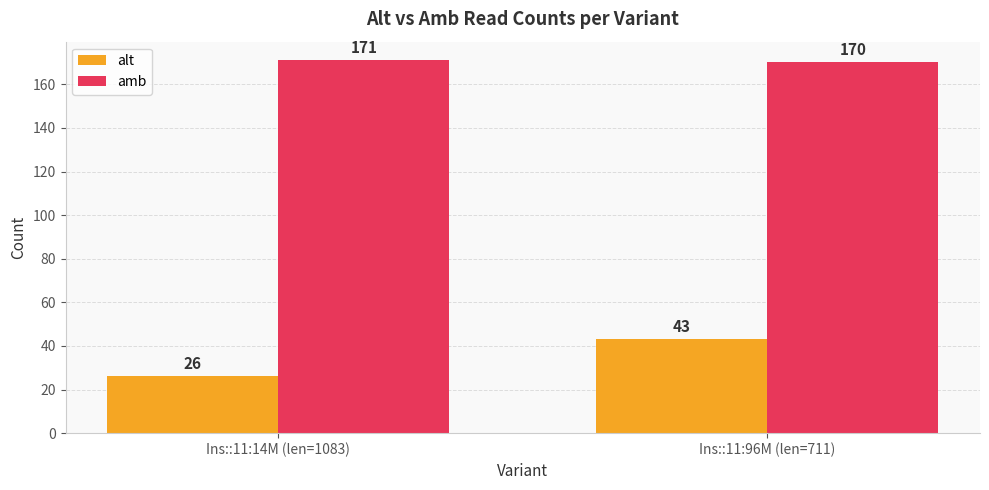

What is the difference between the amb values at Ins::11:14M (len=1083) and Ins::11:96M (len=711)?

1